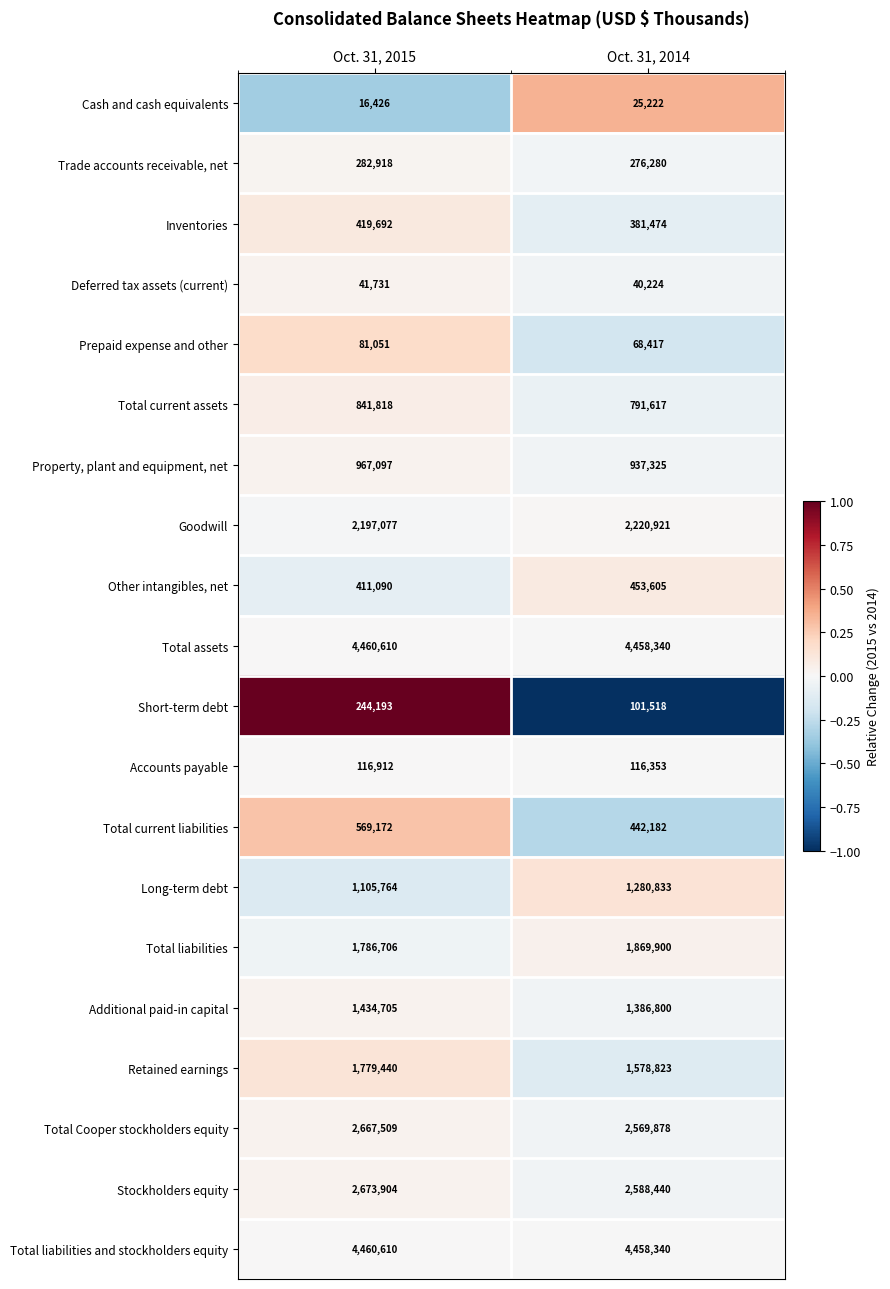

Is it true that Additional paid-in capital equals 1386800 at Oct. 31, 2014?

True